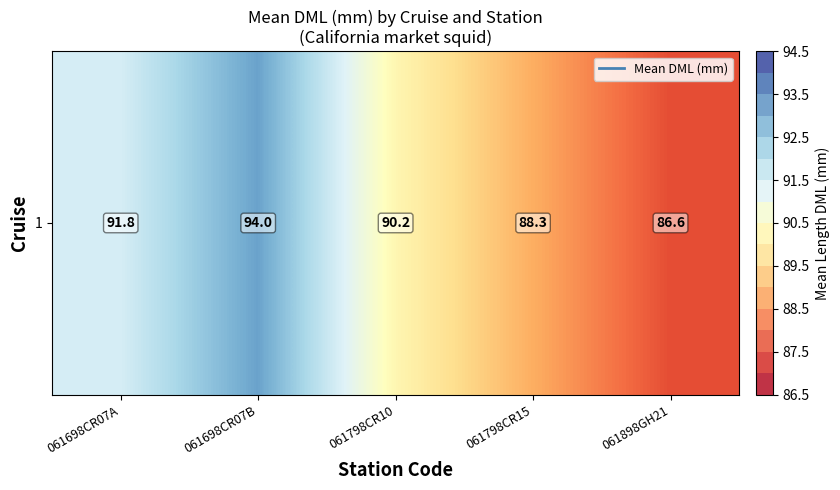

What is the change in value from 061698CR07A to 061798CR10?

-1.6